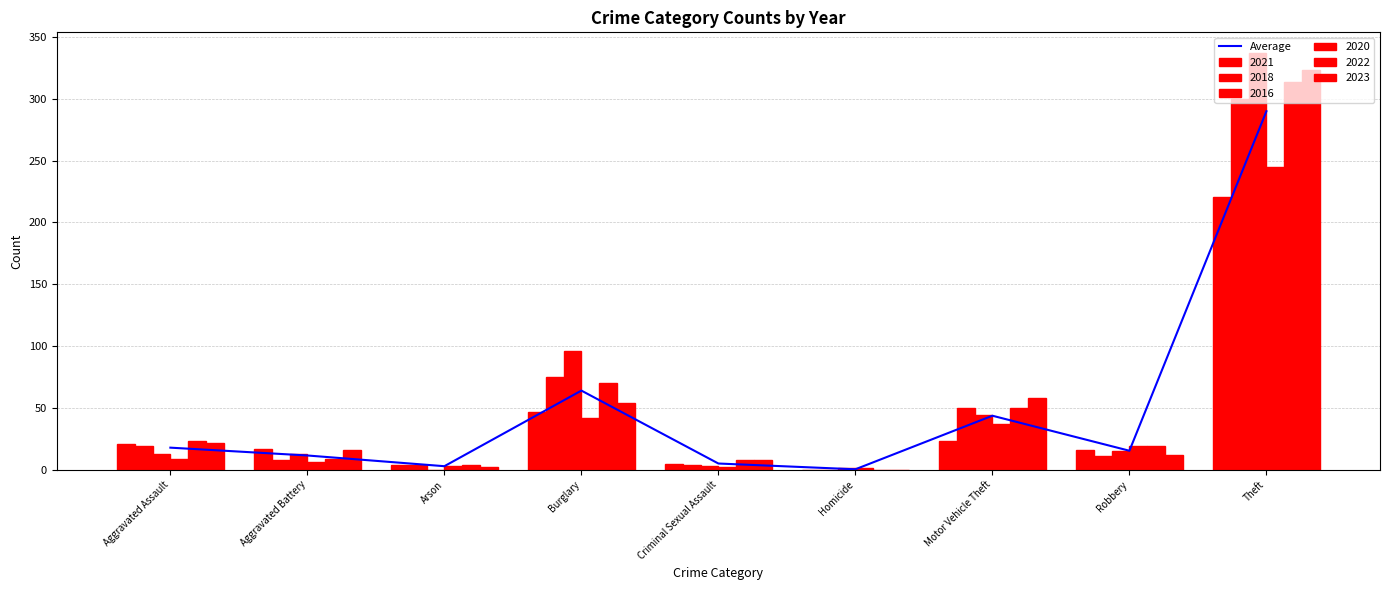

What is the difference between the maximum and minimum values?

289.7